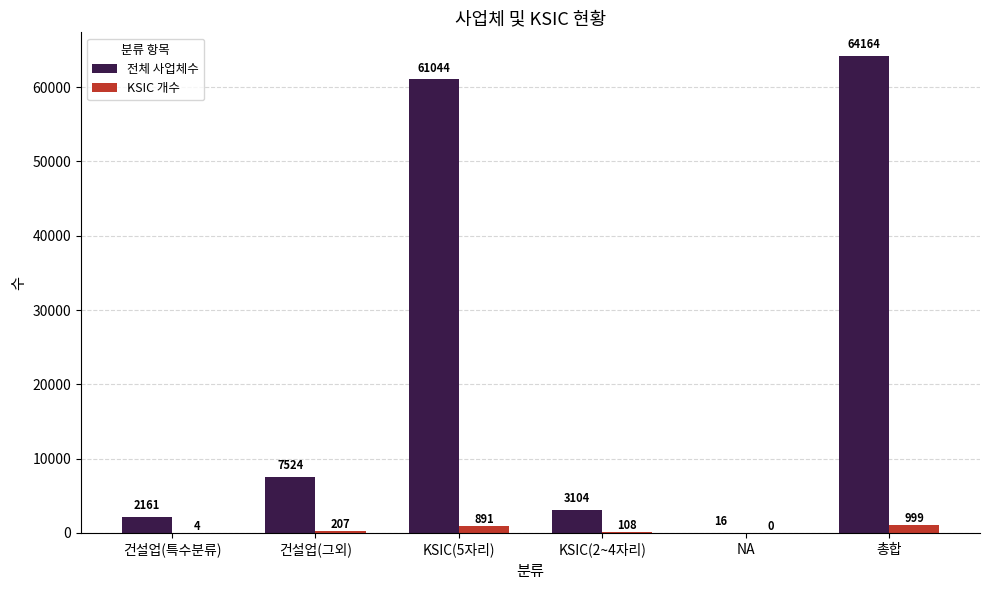

How many series are shown in this chart?

2